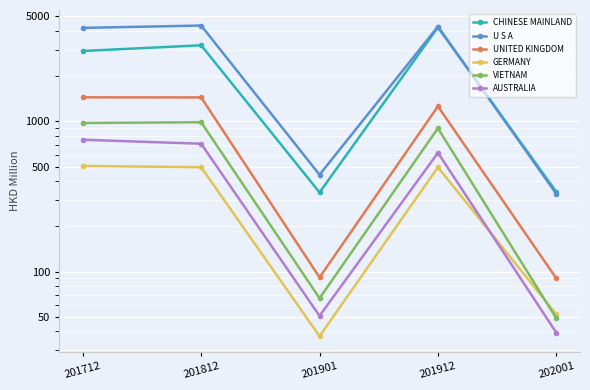

What is the difference between the U S A values at 201712 and 201812?

154.1